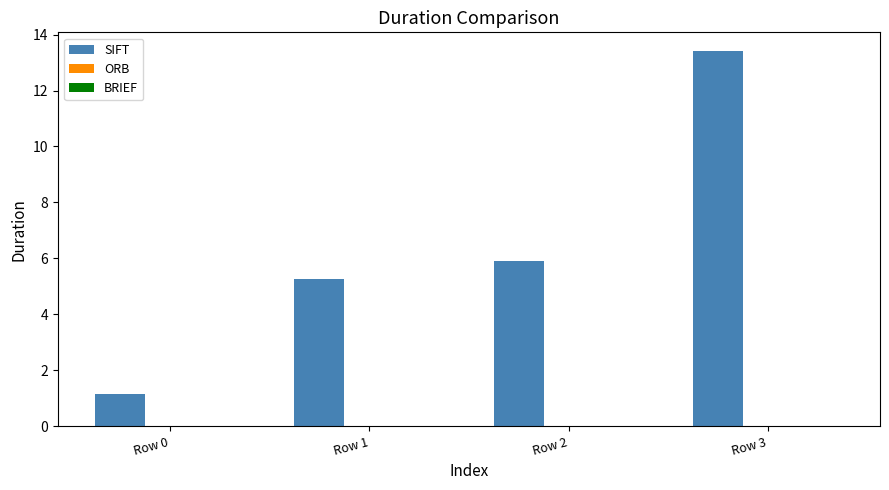

Are the bars horizontal?

No